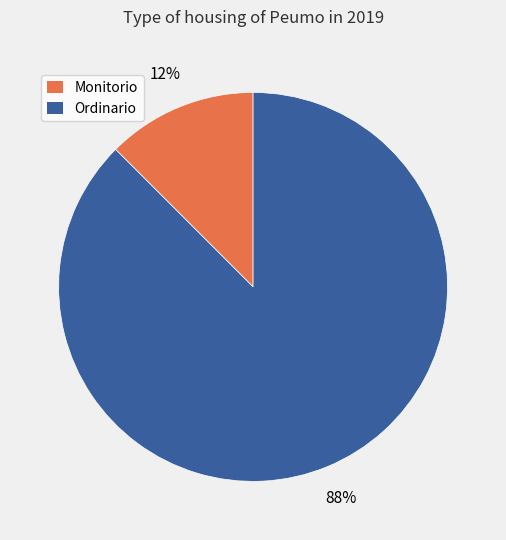

Between Monitorio and Ordinario, which is larger?

Ordinario